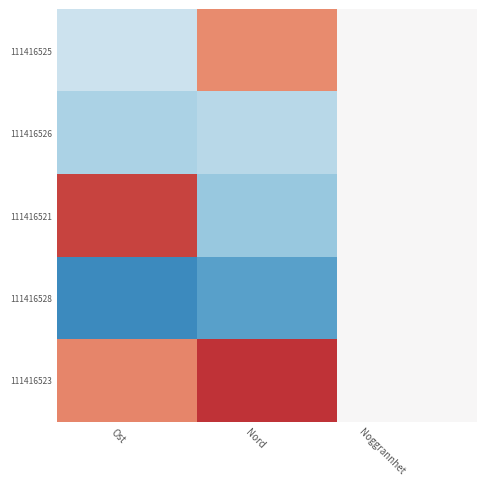

What is the smallest value displayed?

-1.3